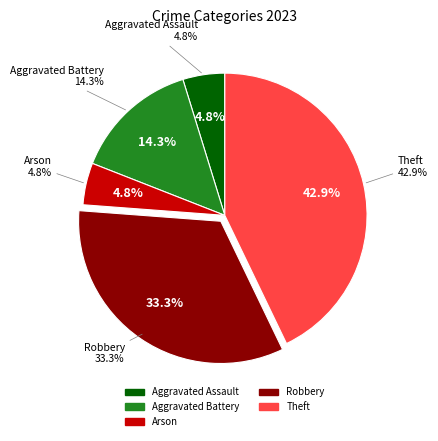

What is the change in value from Arson to Theft?

+8